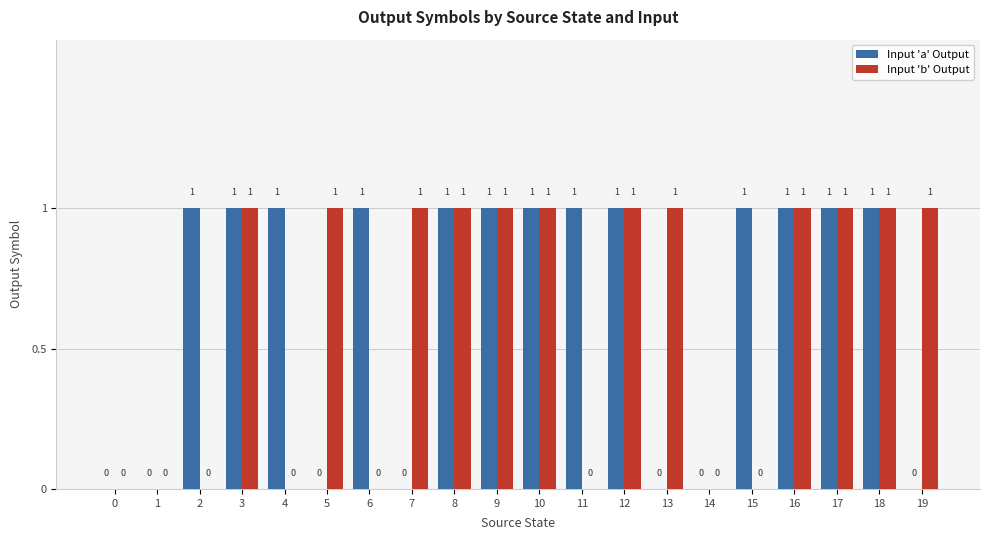

How many categories are shown in the chart?

20